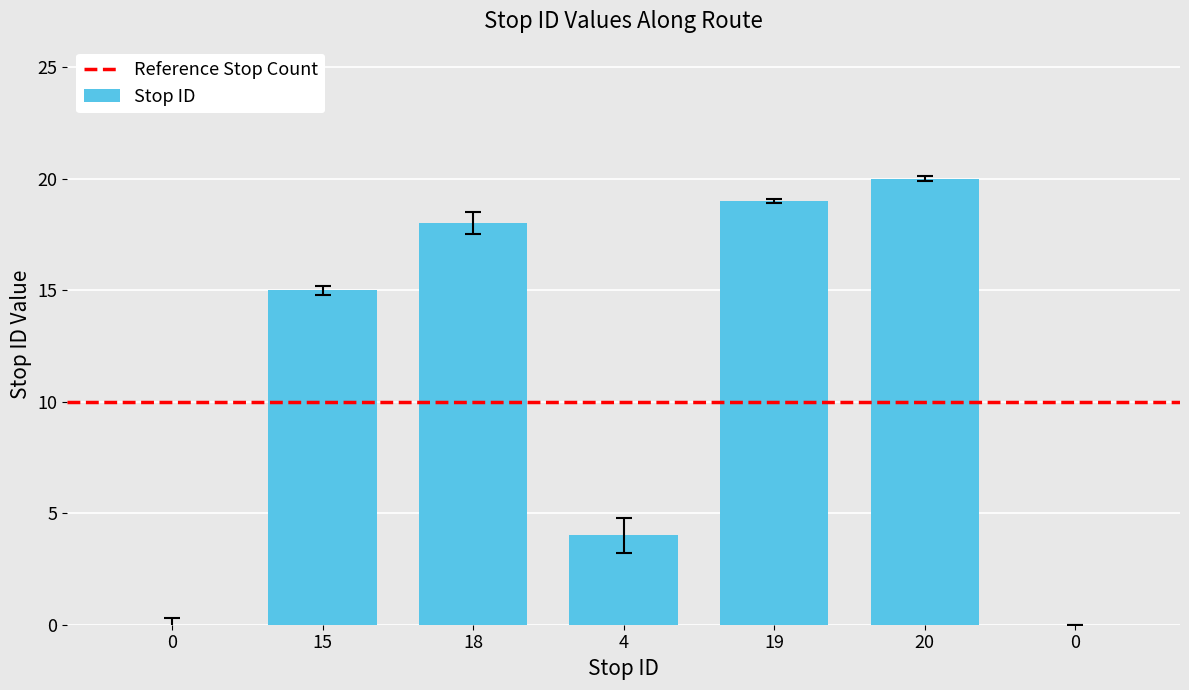

Reading left to right, transcribe all the data shown in this chart.

0=0	15=15	18=18	4=4	19=19	20=20	0=0